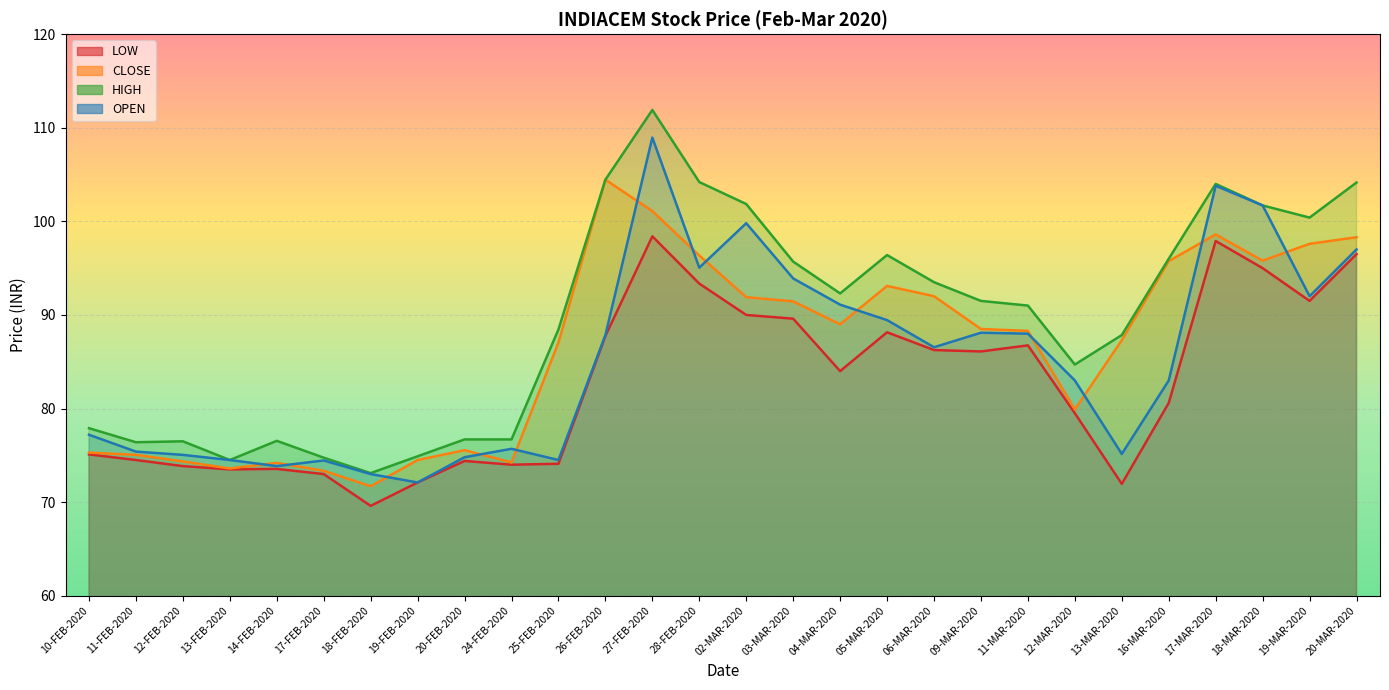

True or false: CLOSE has more than 0 points higher than both neighbors.

True